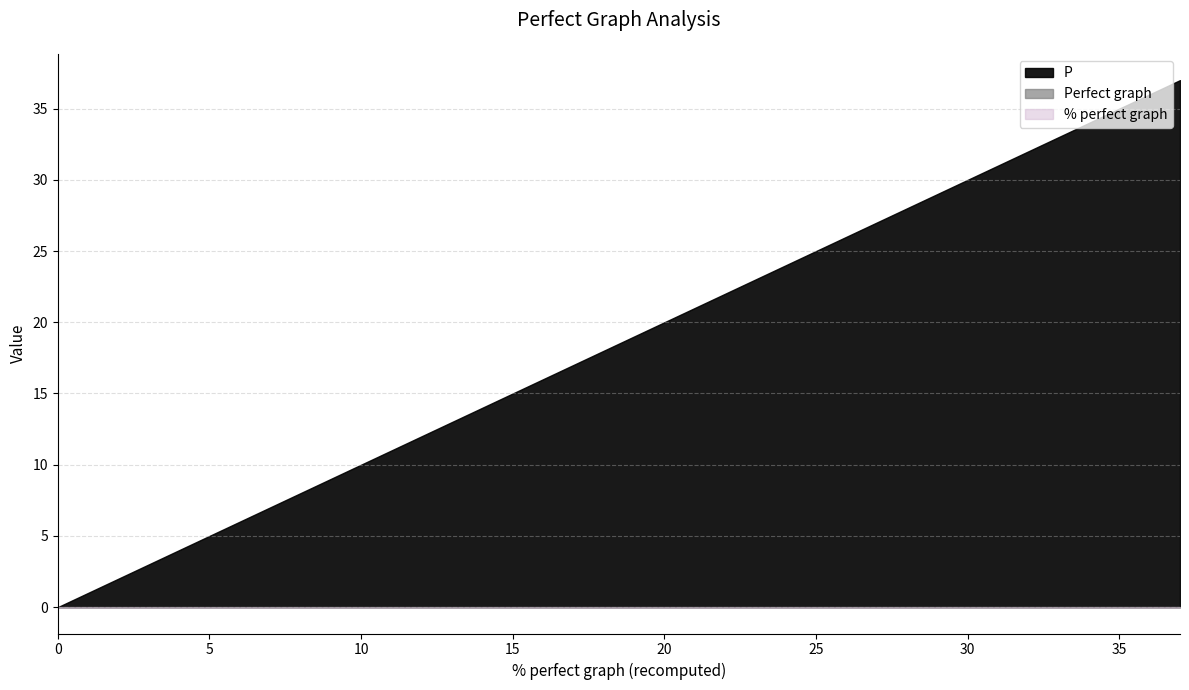

Rank the series at 10 from highest to lowest value.

P, Perfect graph, % perfect graph